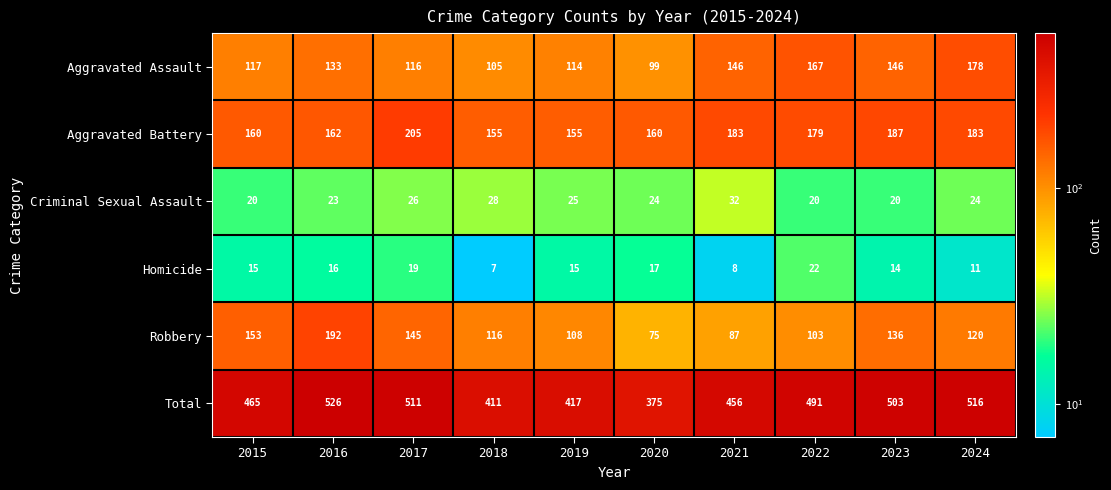

What is the difference between the Robbery values at 2023 and 2022?

33